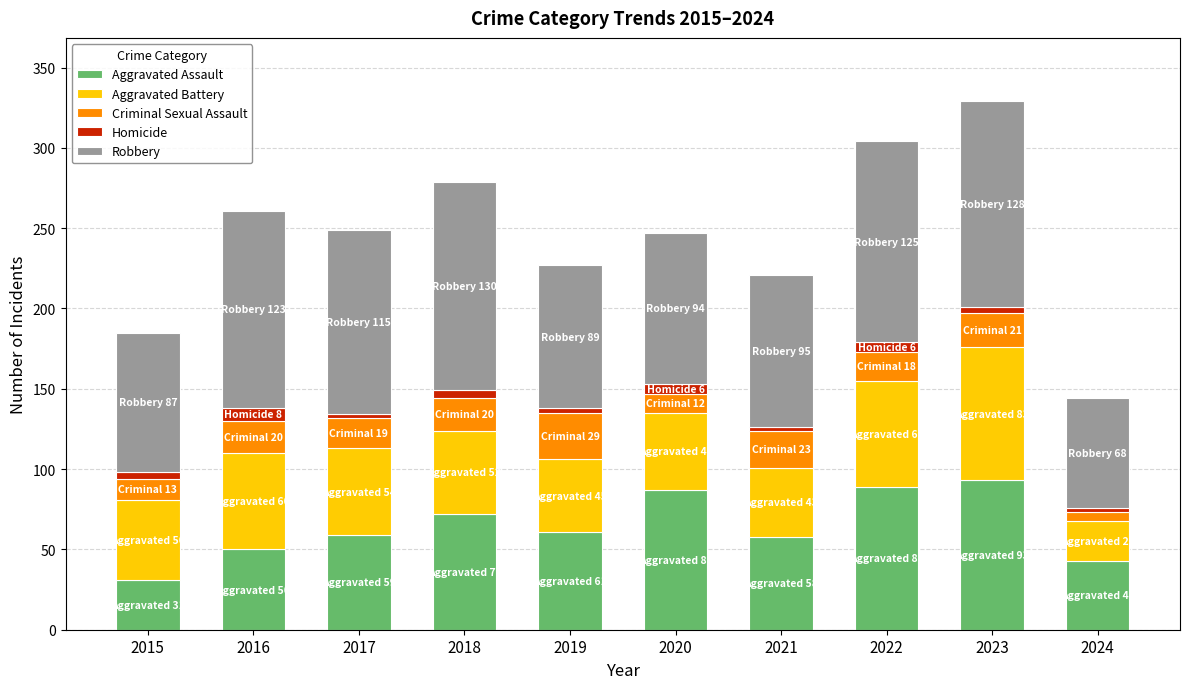

Is it true that Aggravated Assault equals 127 at 2022?

False